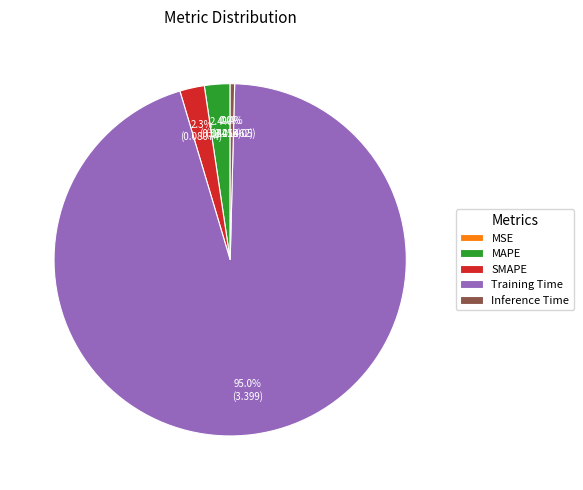

Which category accounts for the majority?

Training Time